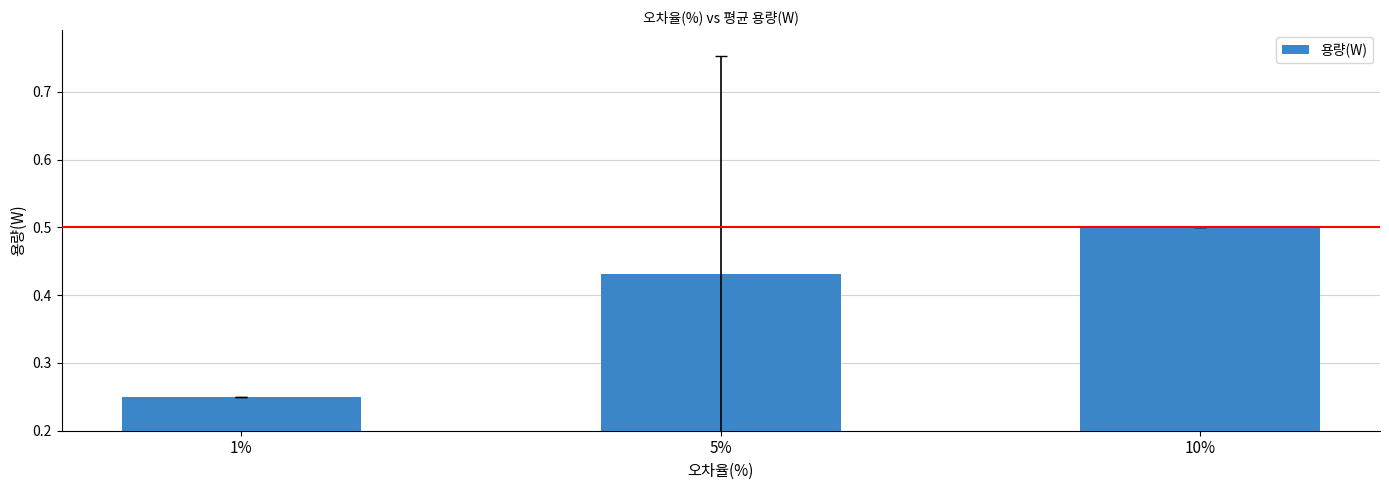

List the labels in order of value, smallest first.

1%, 5%, 10%